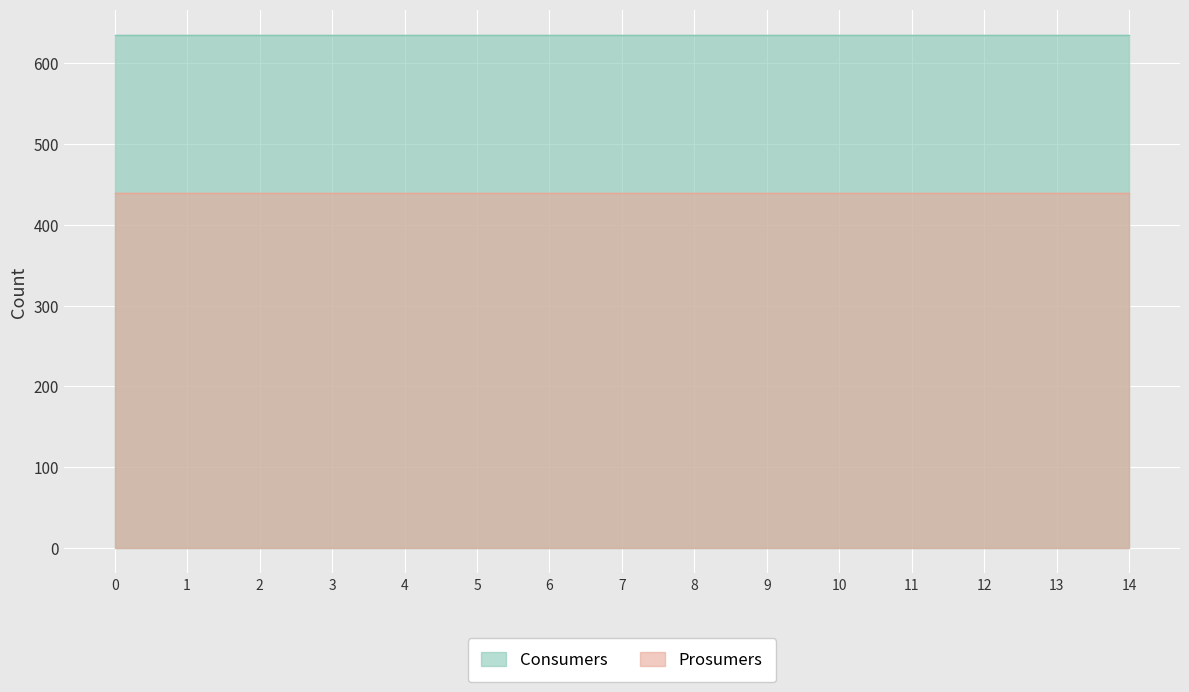

Reading right to left, what are all the values shown in this chart?

Consumers: 635	635	635	635	635	635	635	635	635	635	635	635	635	635	635
Prosumers: 440	440	440	440	440	440	440	440	440	440	440	440	440	440	440